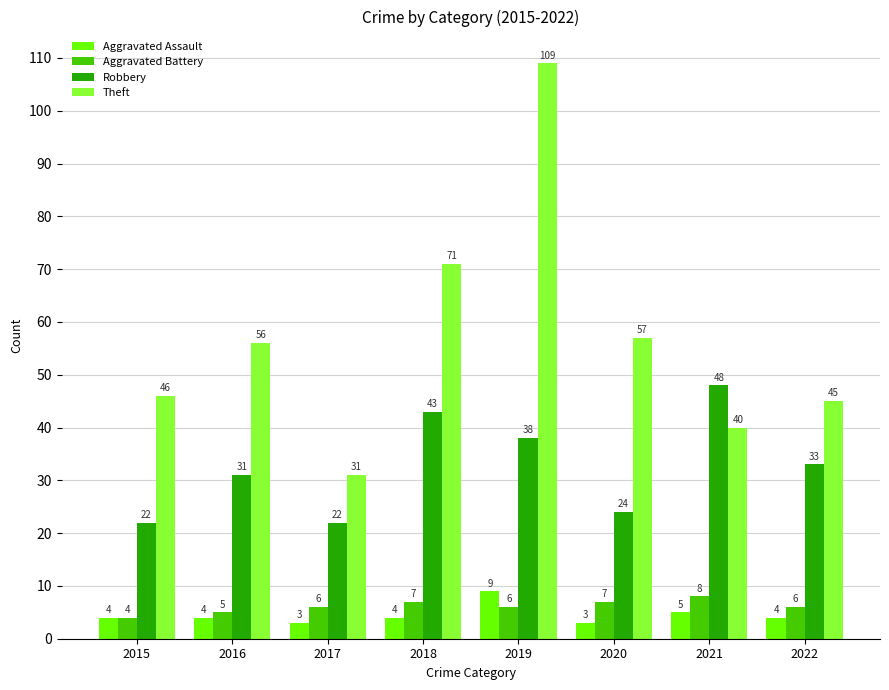

Reading right to left, extract all data points from this chart.

Aggravated Assault: 4	5	3	9	4	3	4	4
Aggravated Battery: 6	8	7	6	7	6	5	4
Robbery: 33	48	24	38	43	22	31	22
Theft: 45	40	57	109	71	31	56	46